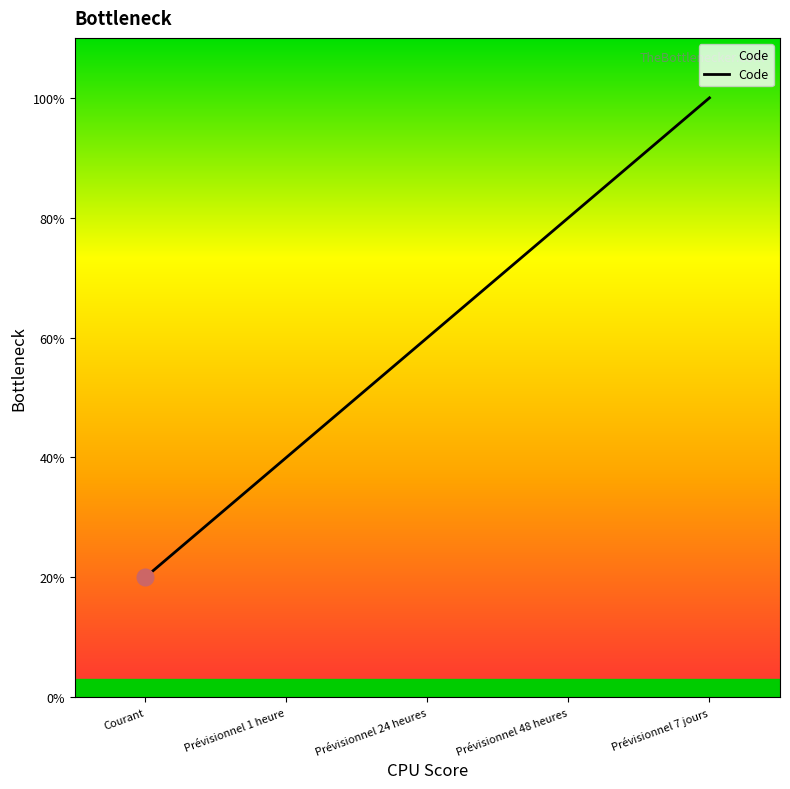

Is this an area chart (filled region under the line)?

Yes